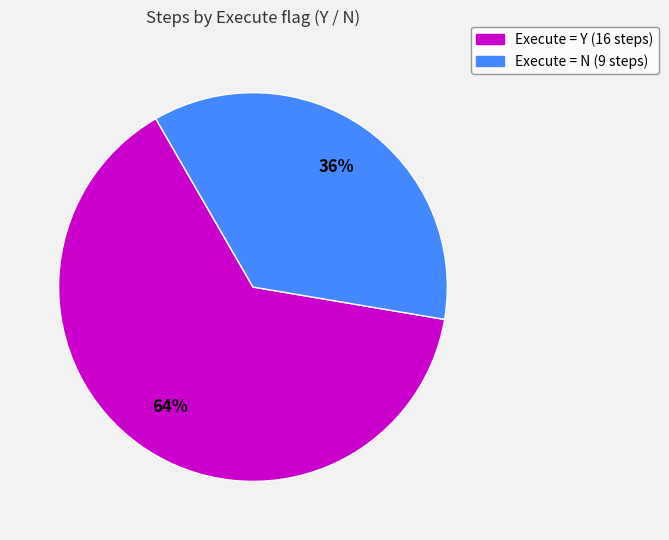

To the nearest percent, what is the difference between the largest and smallest slice percentages?

28%